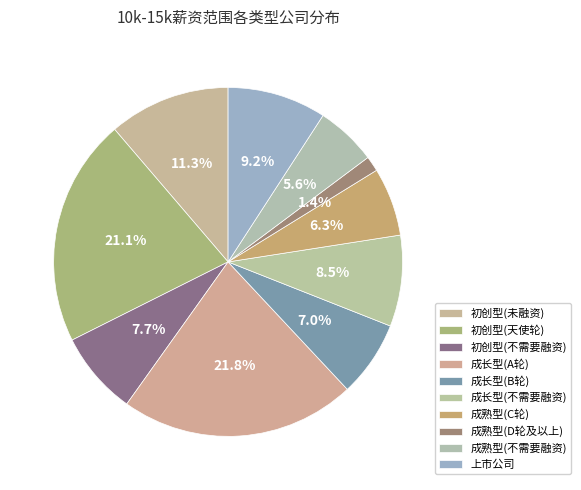

How many segments does this pie chart have?

10